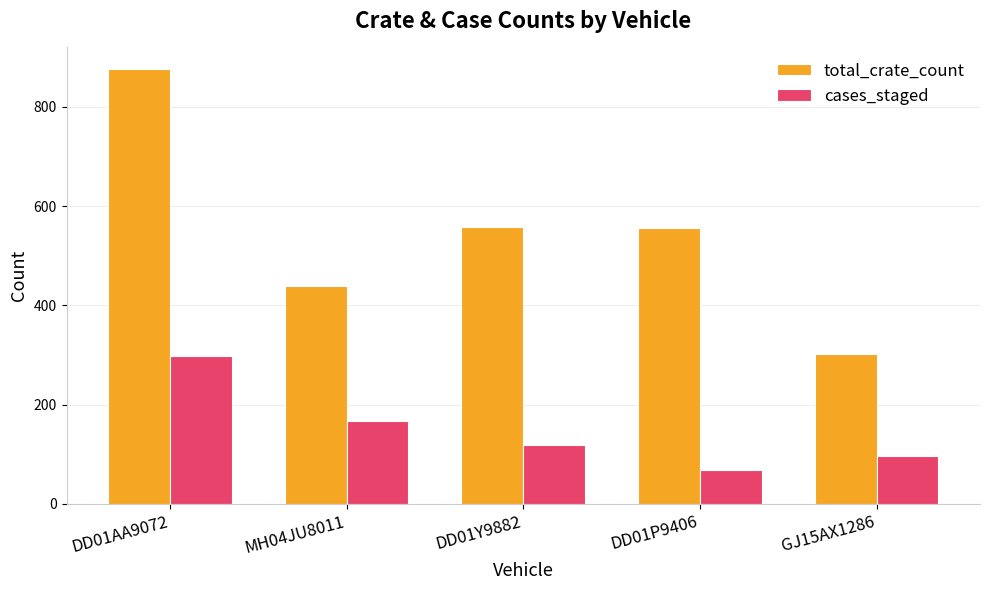

How many values in the total_crate_count series are below 555?

2